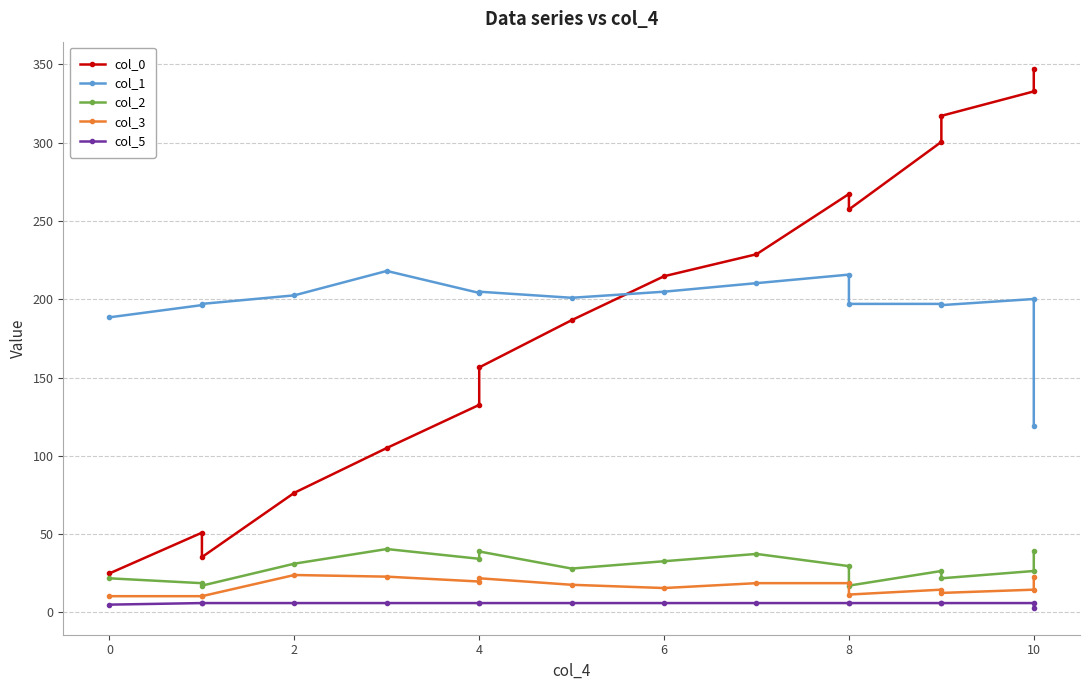

What is the lowest value of the col_2 series?

17.1